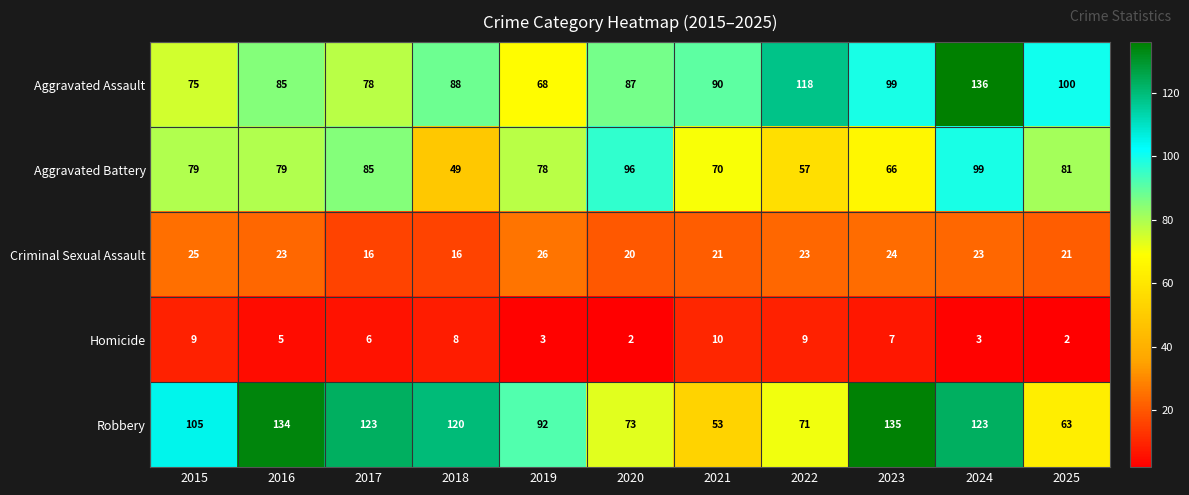

What is the total value across all series at 2021?

244